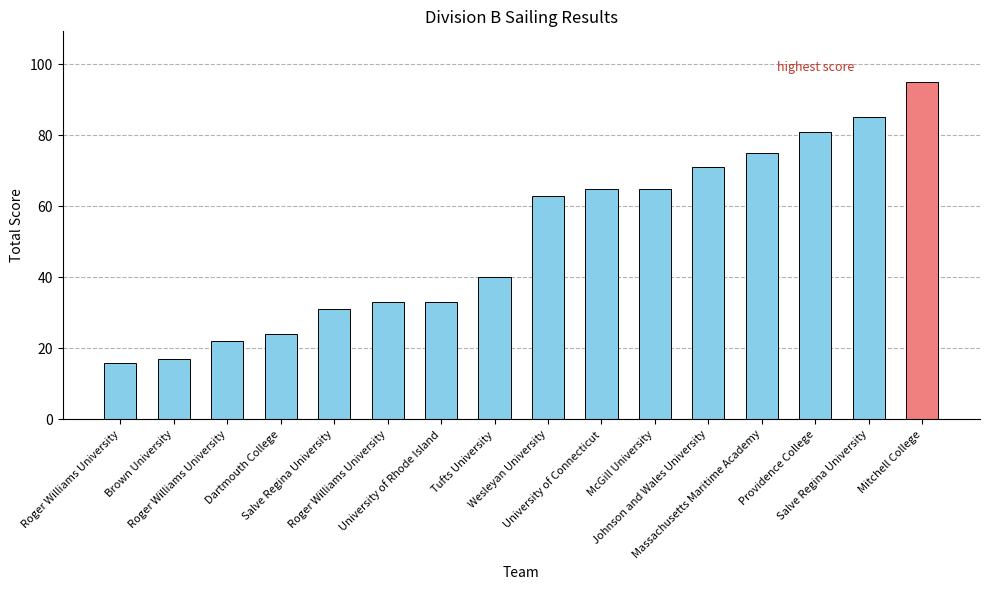

True or false: the data shows 22 at Roger Williams University.

True